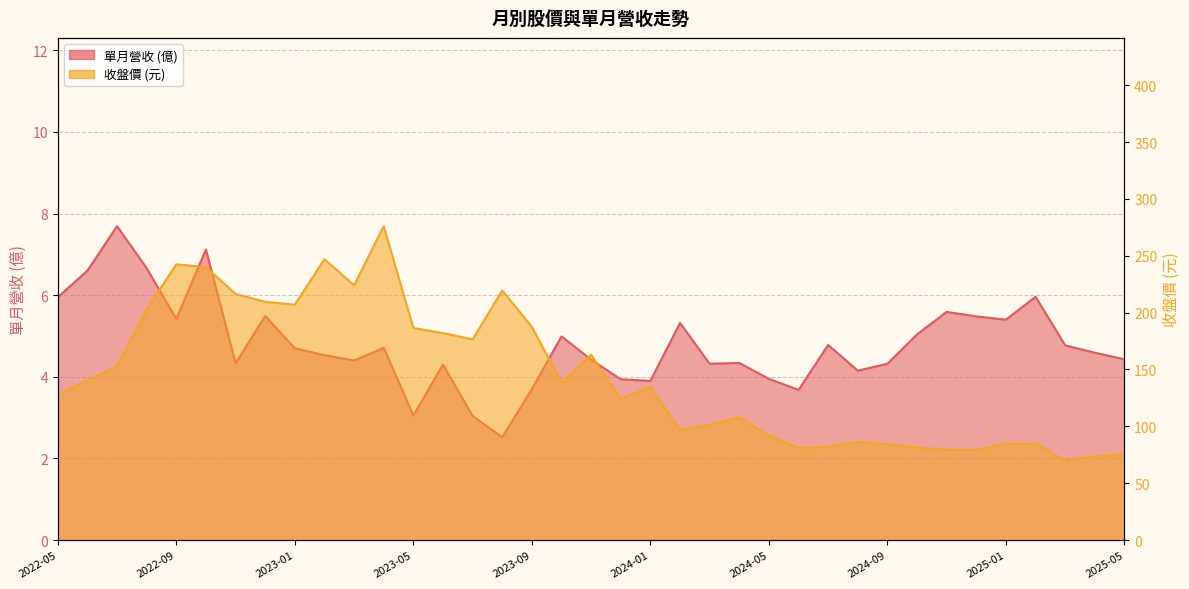

What is the difference between the highest and lowest values at 2024-07?

77.1